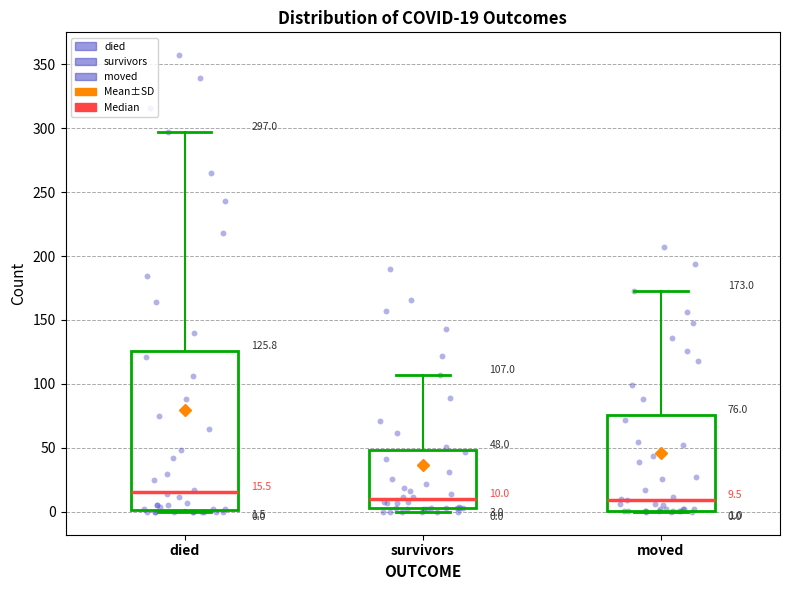

Comparing the boxes themselves (not the whiskers), which one is the tallest?

died